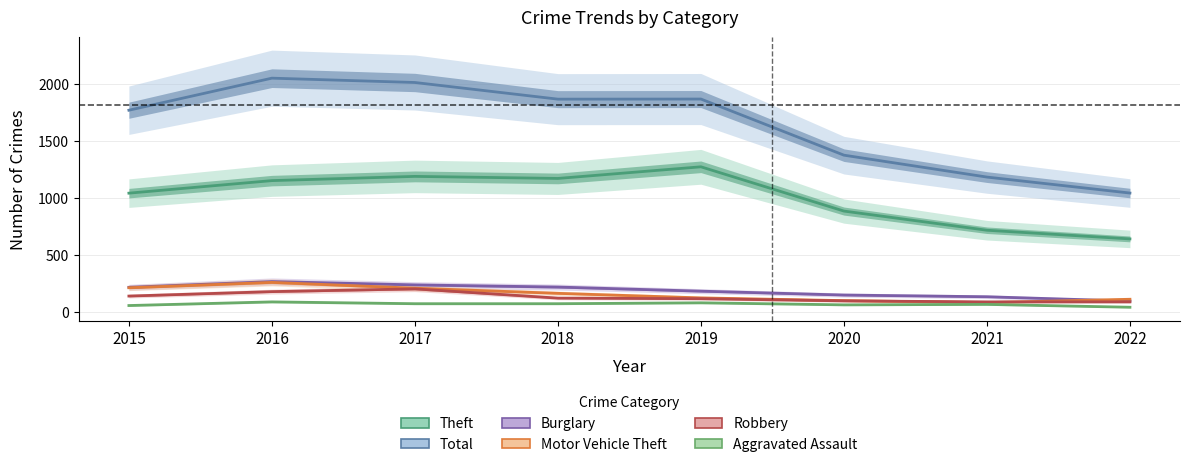

Reading right to left, transcribe all the data shown in this chart.

Theft: 2022=640	2021=716	2020=884	2019=1272	2018=1170	2017=1188	2016=1151	2015=1041
Total: 2022=1042	2021=1182	2020=1374	2019=1866	2018=1865	2017=2011	2016=2049	2015=1768
Burglary: 2022=95	2021=133	2020=148	2019=182	2018=218	2017=237	2016=266	2015=216
Motor Vehicle Theft: 2022=111	2021=82	2020=99	2019=123	2018=163	2017=208	2016=259	2015=212
Robbery: 2022=88	2021=88	2020=97	2019=116	2018=121	2017=202	2016=178	2015=139
Aggravated Assault: 2022=41	2021=66	2020=62	2019=80	2018=72	2017=72	2016=88	2015=56